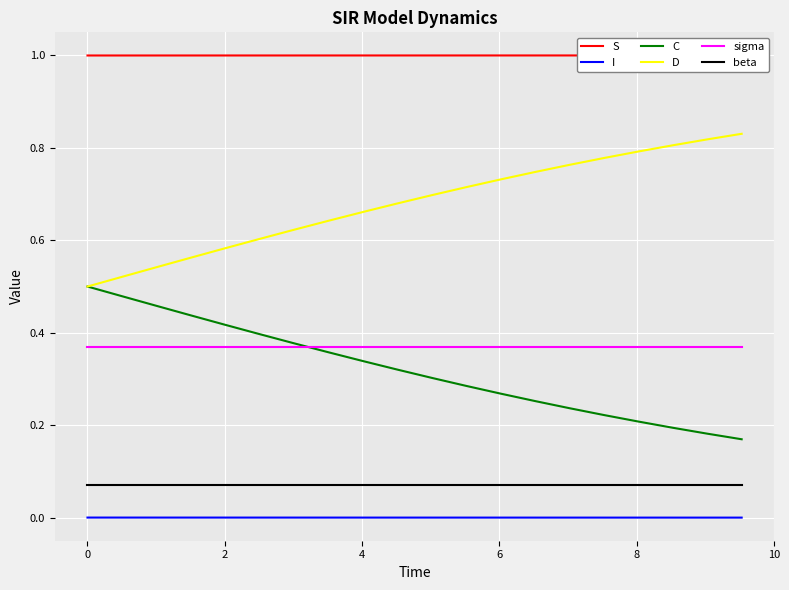

Does the chart display data point markers on the line(s)?

No